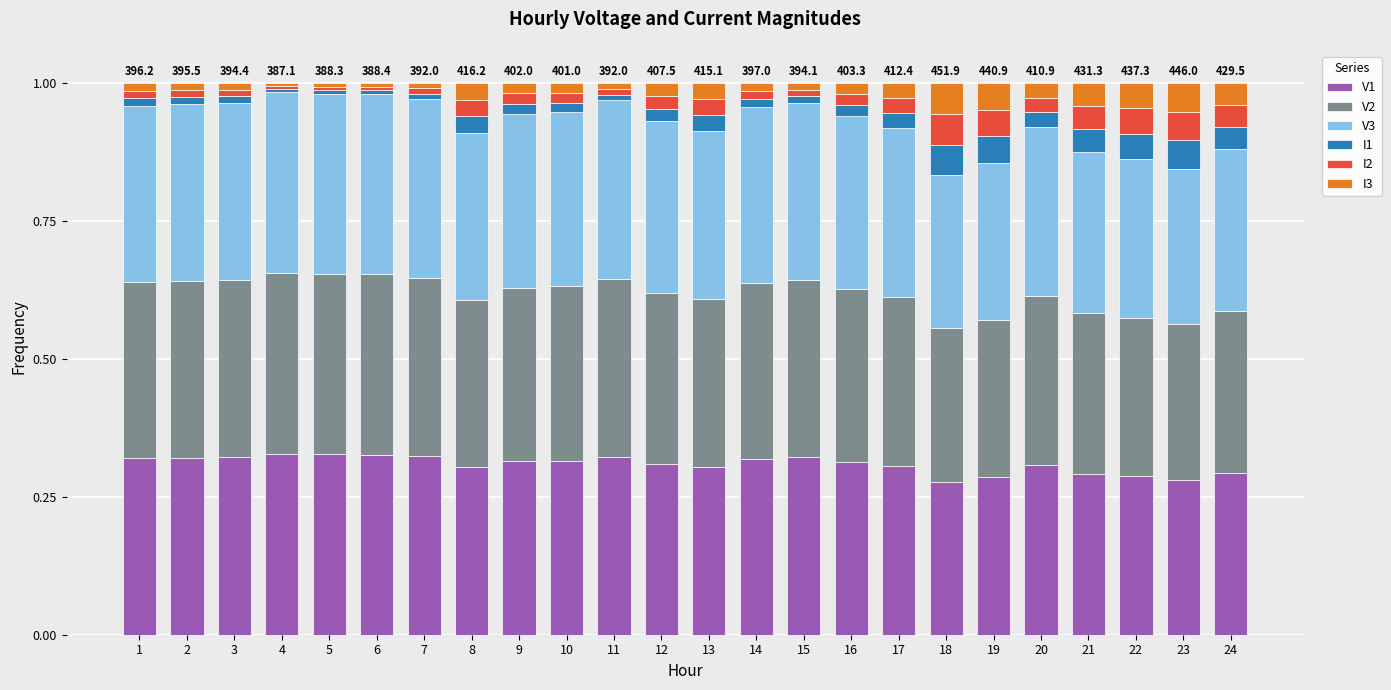

The V1 series shows 0.2 at 9. True or false?

False